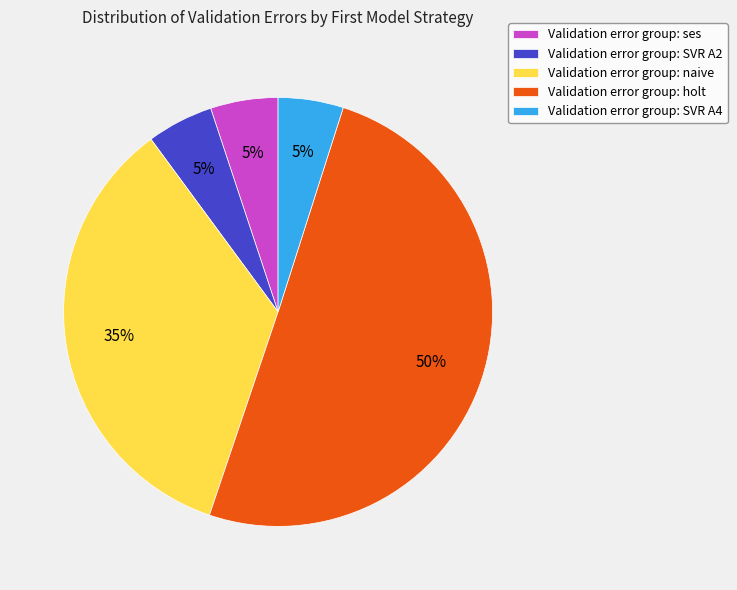

Which slice represents more than half of the pie?

Validation error group: holt